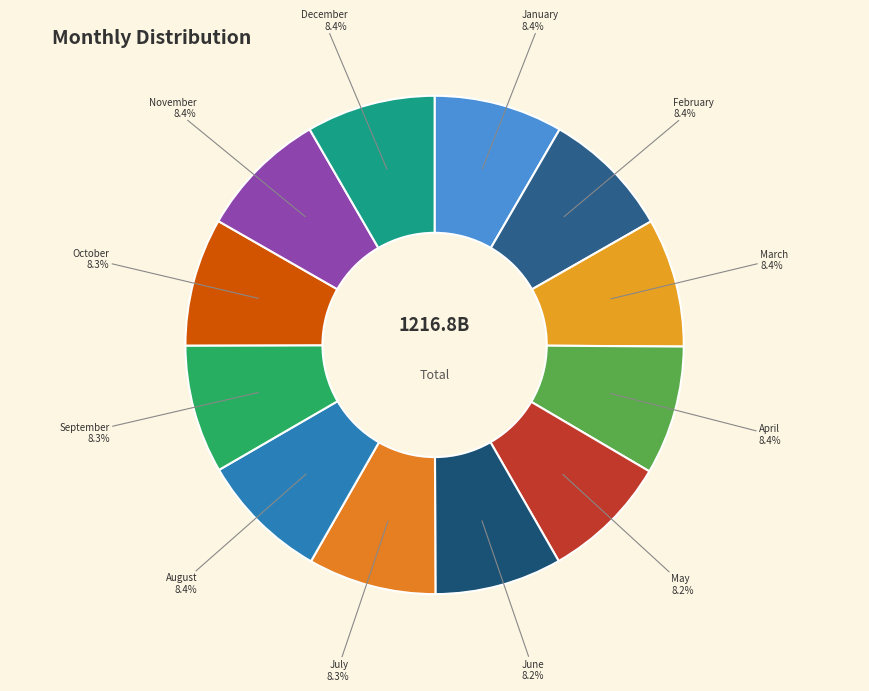

How many segments does this pie chart have?

12